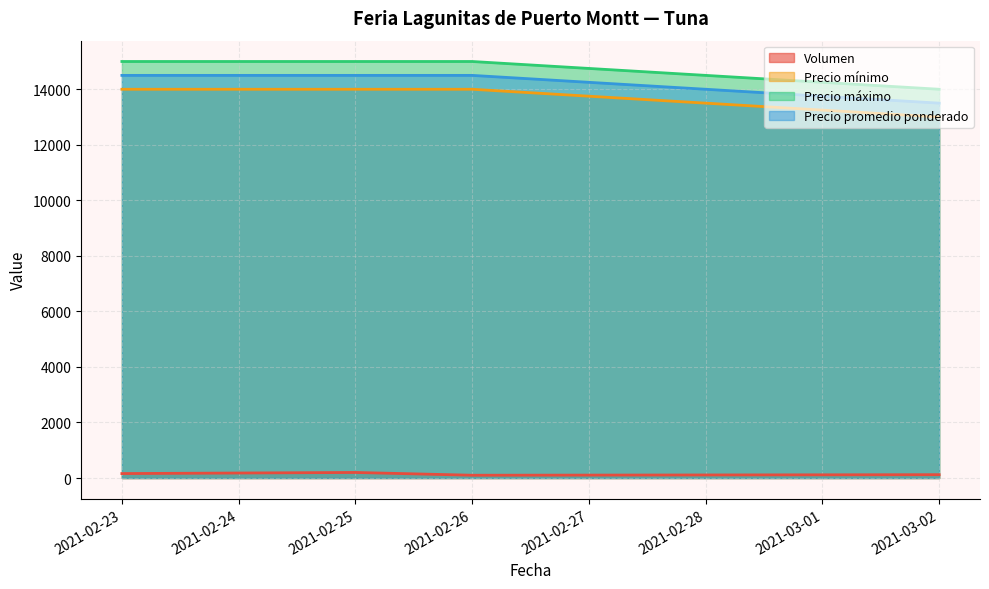

What is the lowest value of the Precio promedio ponderado series?

13500